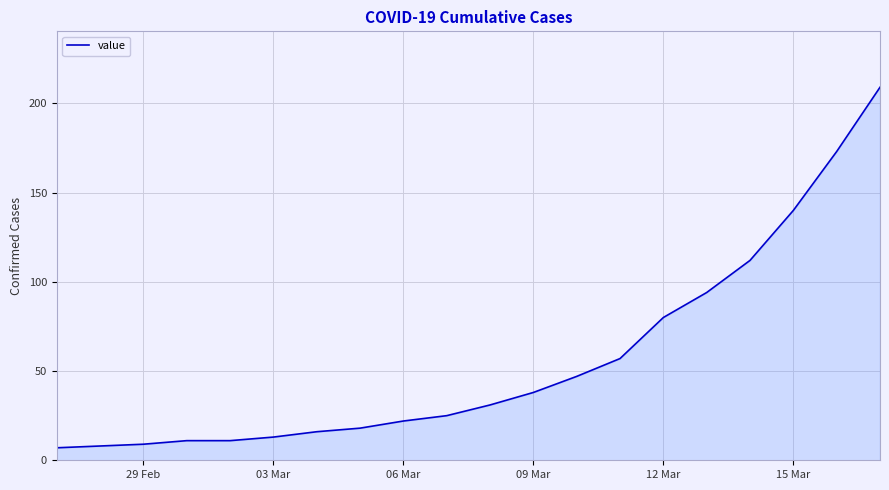

What is the difference between the maximum and minimum values?

202